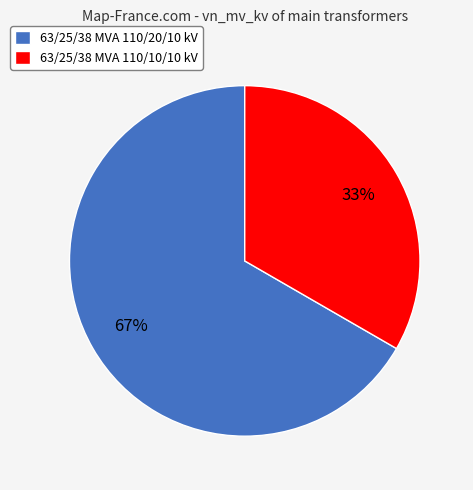

How many segments does this pie chart have?

2